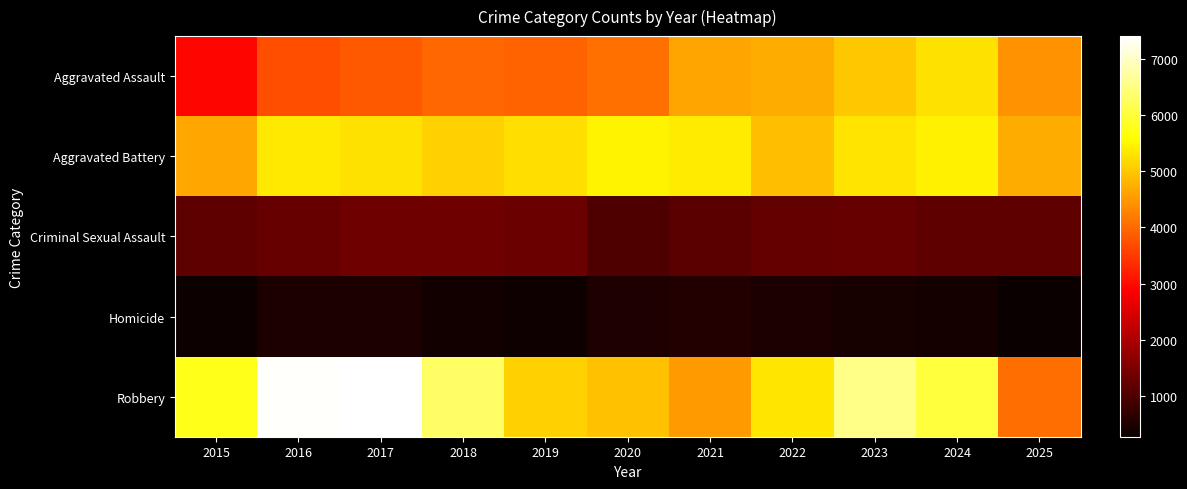

Between 2018 and 2023, which is larger?

2023